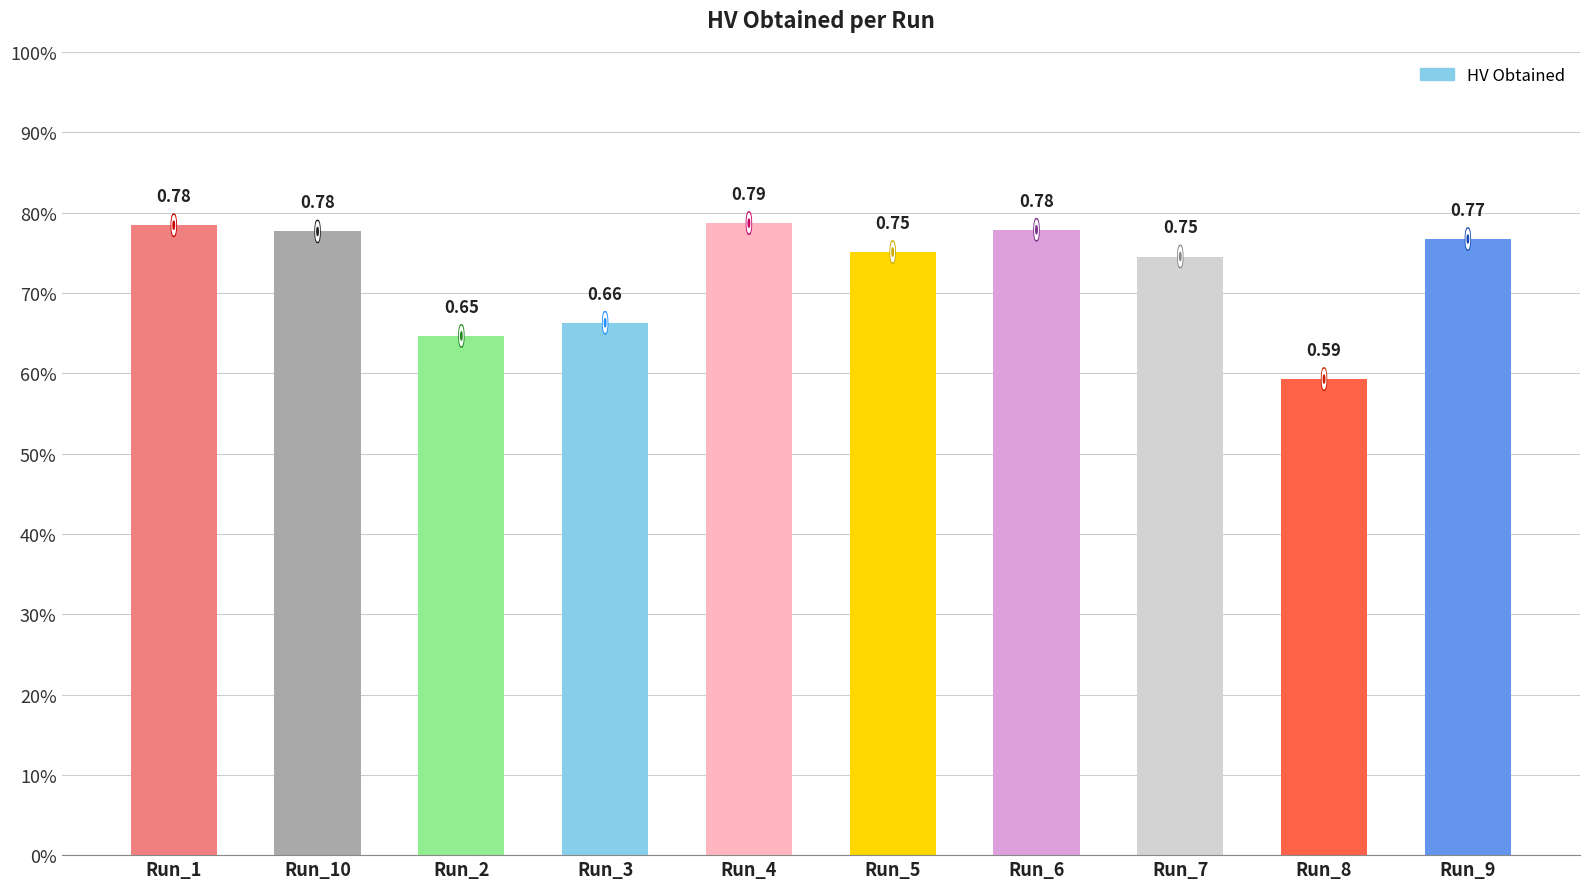

What is the label of the 2nd bar from the right?

Run_8